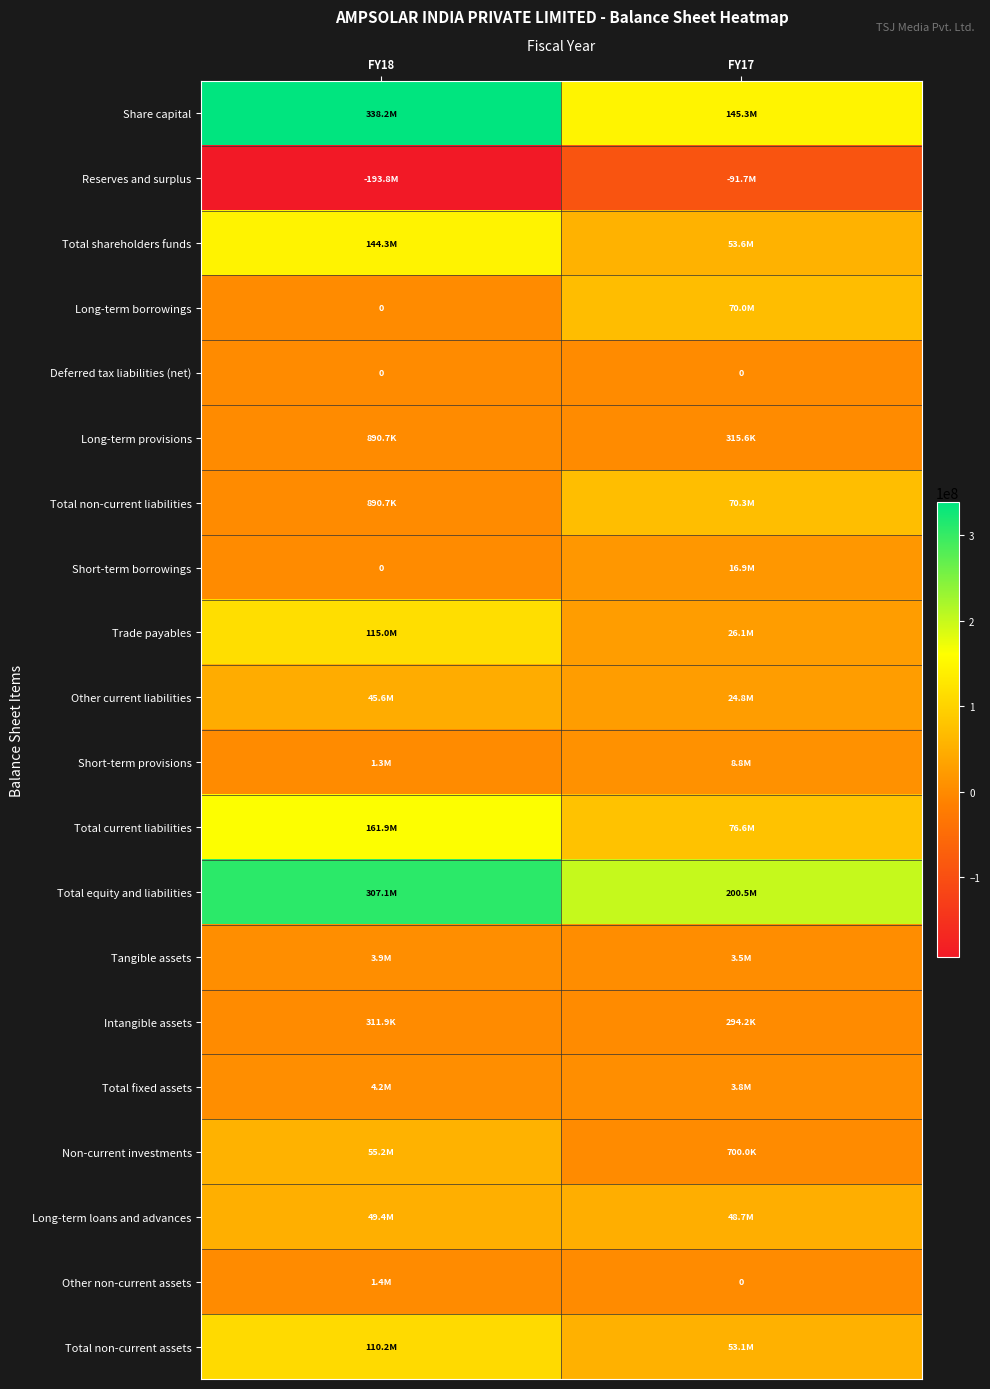

What is the maximum value for Long-term borrowings?

70000000